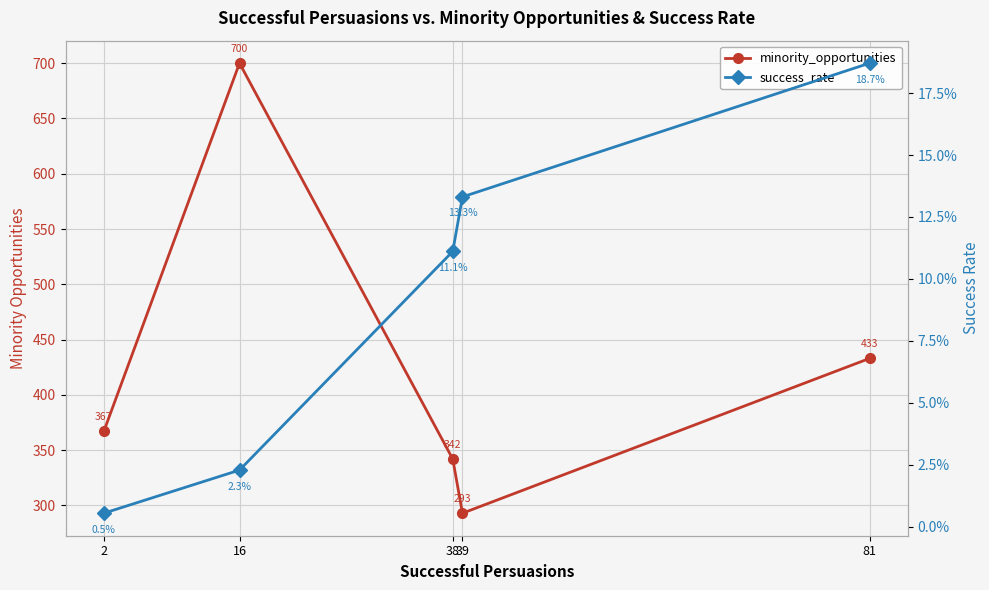

How many distinct data groups are displayed?

2